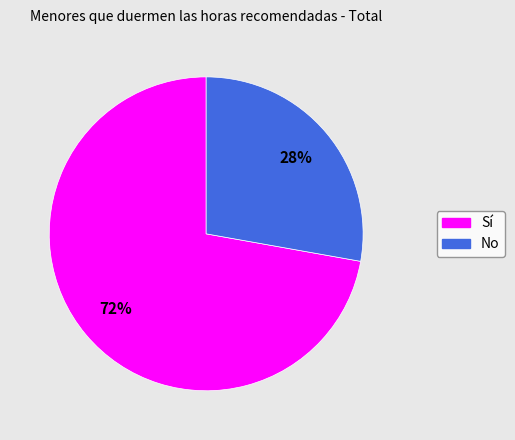

Which slice is the smallest?

No